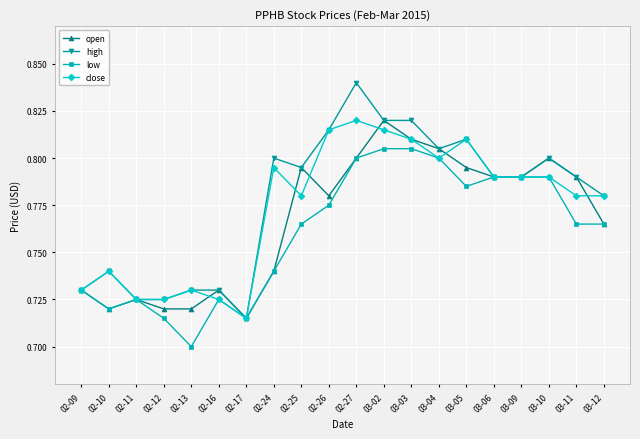

What is the difference between the maximum and minimum values in the high series?

0.1